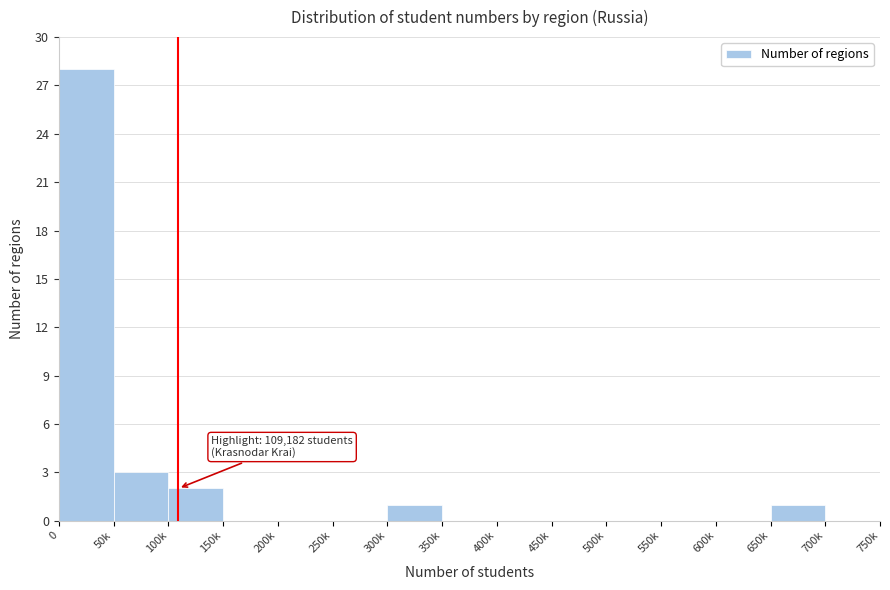

Reading left to right, transcribe all the data shown in this chart.

0=28	50k=3	100k=2	150k=0	200k=0	250k=0	300k=1	350k=0	400k=0	450k=0	500k=0	550k=0	600k=0	650k=1	700k=0